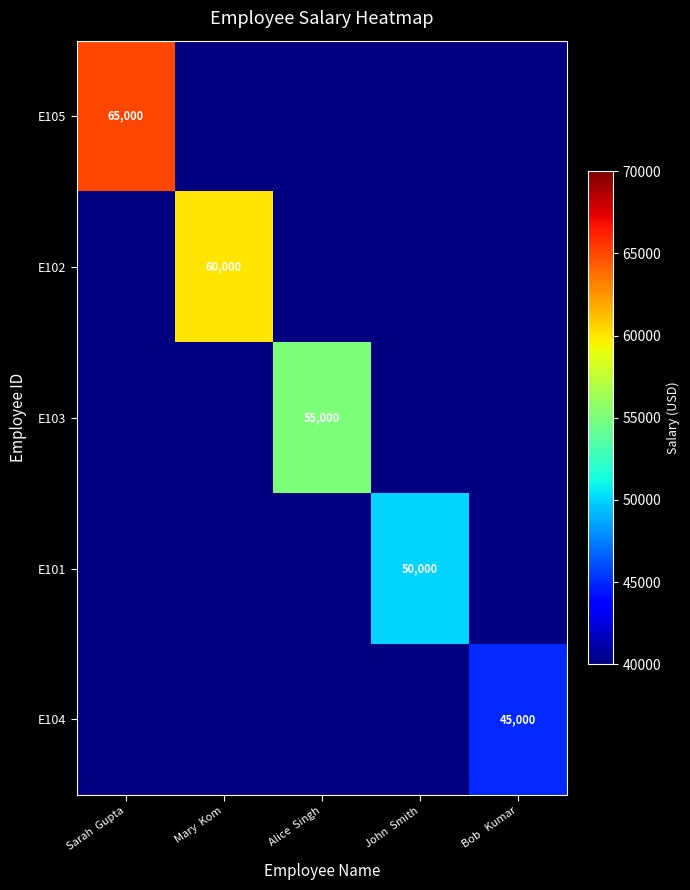

True or false: E103 has a value of 55000 at Alice  Singh.

True